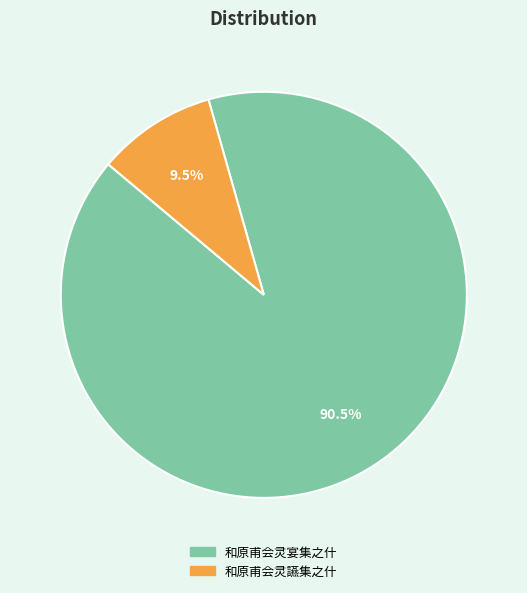

Rank the categories by value from highest to lowest.

和原甫会灵宴集之什, 和原甫会灵讌集之什